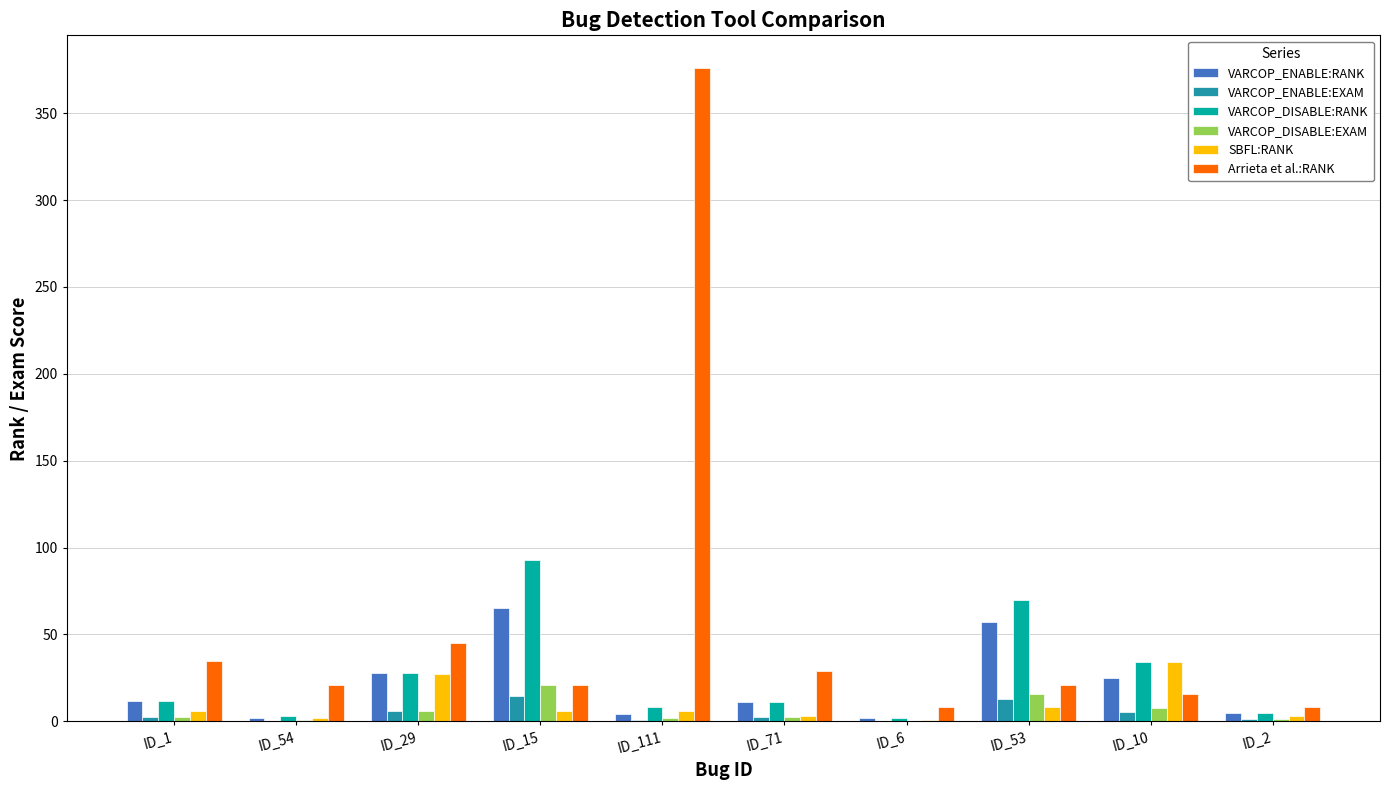

The value of VARCOP_DISABLE:RANK at ID_71 is 11.0. True or false?

True